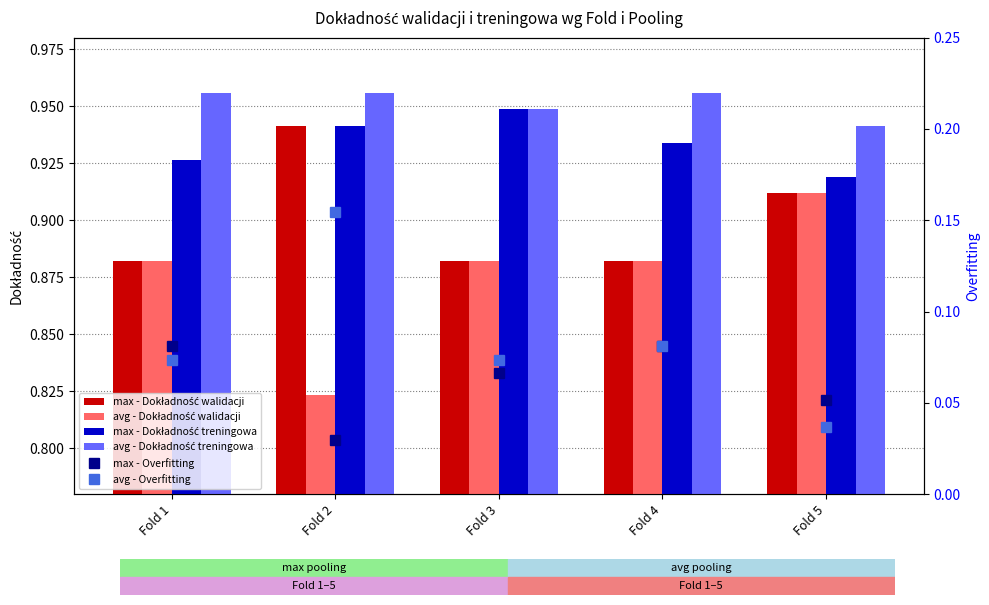

What is the value of the max - Dokładność walidacji bar at the 4th from the left?

0.9